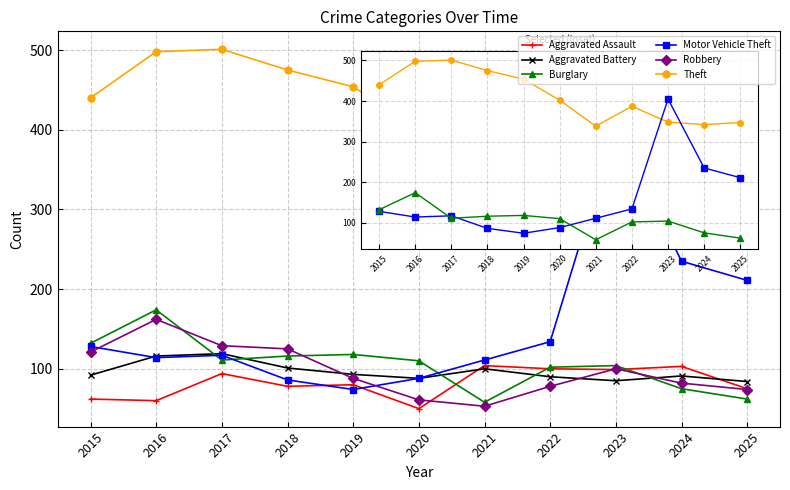

What is the value of the Motor Vehicle Theft point at the 2nd from the left?

114